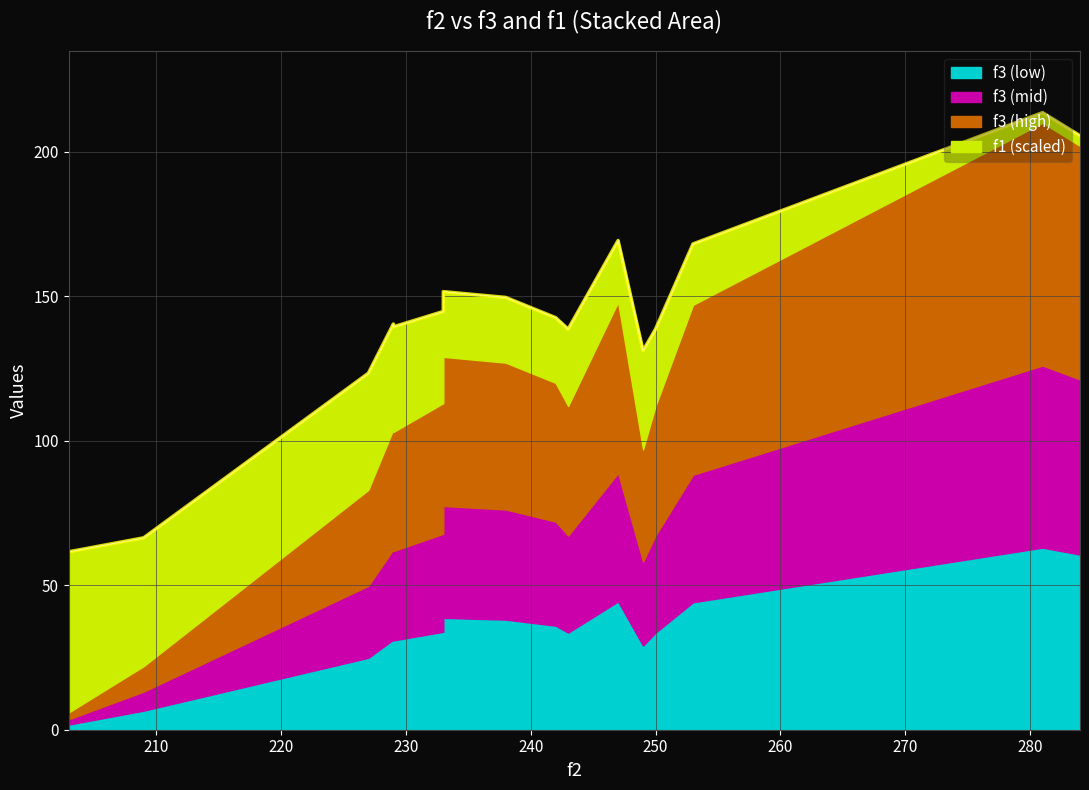

Does the chart have visible grid lines?

Yes